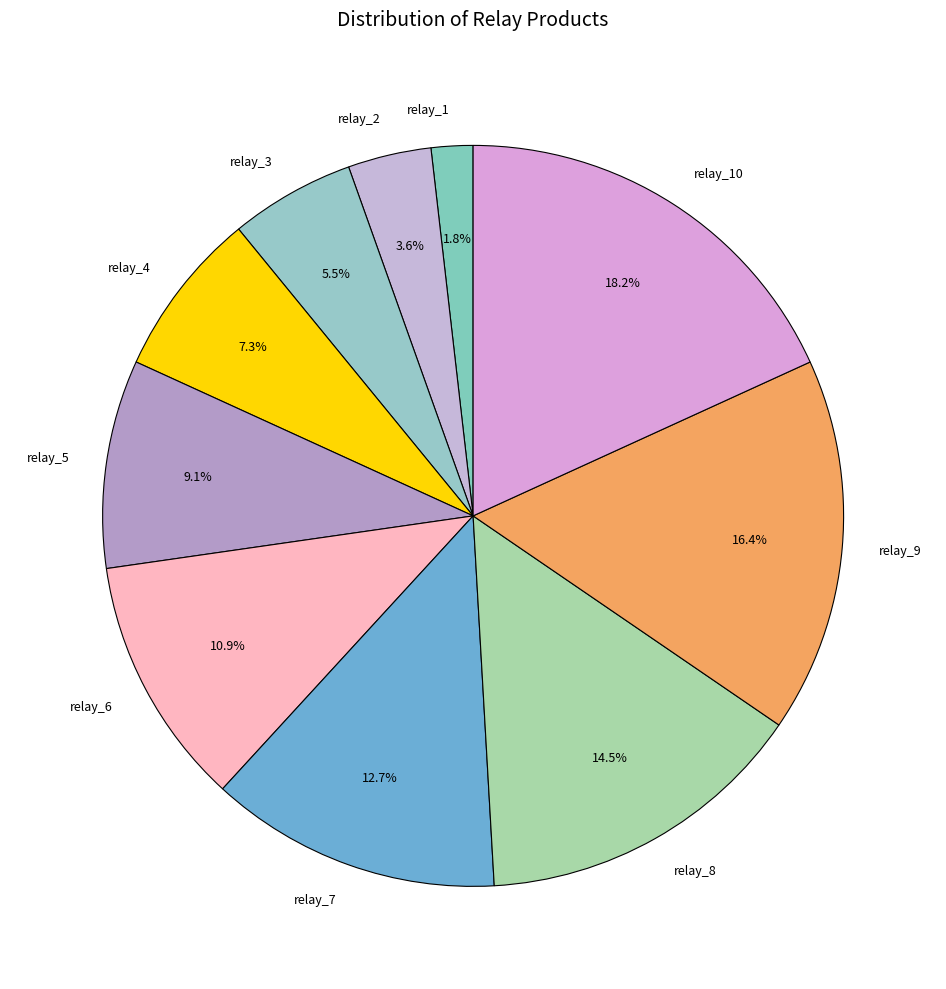

Is relay_1 the majority of the pie?

No